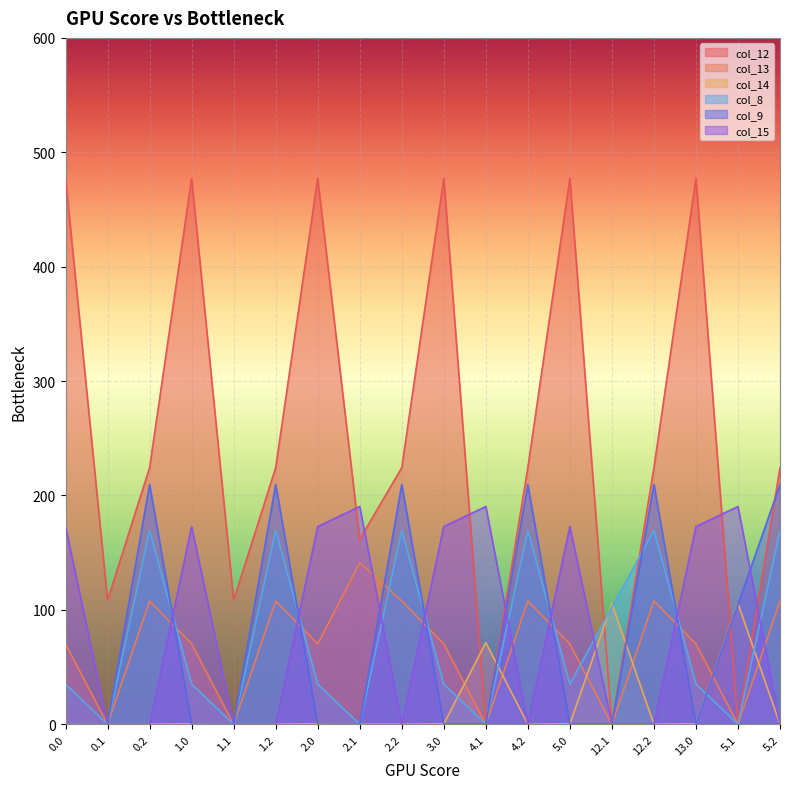

Reading left to right, extract all data points from this chart.

col_12: 0.0=477.2	0.1=108.5	0.2=224.3	1.0=477.2	1.1=108.5	1.2=224.3	2.0=477.2	2.1=161.7	2.2=224.3	3.0=477.2	4.1=0.0	4.2=224.3	5.0=477.2	12.1=0.0	12.2=224.3	13.0=477.2	5.1=0.0	5.2=224.3
col_13: 0.0=70.2	0.1=0.0	0.2=107.8	1.0=70.2	1.1=0.0	1.2=107.8	2.0=70.2	2.1=141.2	2.2=107.8	3.0=70.2	4.1=0.0	4.2=107.8	5.0=70.2	12.1=0.0	12.2=107.8	13.0=70.2	5.1=0.0	5.2=107.8
col_14: 0.0=0.3	0.1=0.0	0.2=0.0	1.0=0.3	1.1=0.0	1.2=0.0	2.0=0.3	2.1=0.0	2.2=0.0	3.0=0.3	4.1=71.4	4.2=0.0	5.0=0.3	12.1=105.5	12.2=0.0	13.0=0.3	5.1=105.5	5.2=0.0
col_8: 0.0=35.0	0.1=0.0	0.2=169.5	1.0=35.0	1.1=0.0	1.2=169.5	2.0=35.0	2.1=0.0	2.2=169.5	3.0=35.0	4.1=0.0	4.2=169.5	5.0=35.0	12.1=102.3	12.2=169.5	13.0=35.0	5.1=0.0	5.2=169.5
col_9: 0.0=0.0	0.1=0.0	0.2=209.6	1.0=0.0	1.1=0.0	1.2=209.6	2.0=0.0	2.1=0.0	2.2=209.6	3.0=0.0	4.1=0.0	4.2=209.6	5.0=0.0	12.1=0.0	12.2=209.6	13.0=0.0	5.1=104.8	5.2=209.6
col_15: 0.0=172.8	0.1=0.0	0.2=0.0	1.0=172.8	1.1=0.0	1.2=0.0	2.0=172.8	2.1=190.4	2.2=0.0	3.0=172.8	4.1=190.4	4.2=0.0	5.0=172.8	12.1=0.0	12.2=0.0	13.0=172.8	5.1=190.4	5.2=0.0